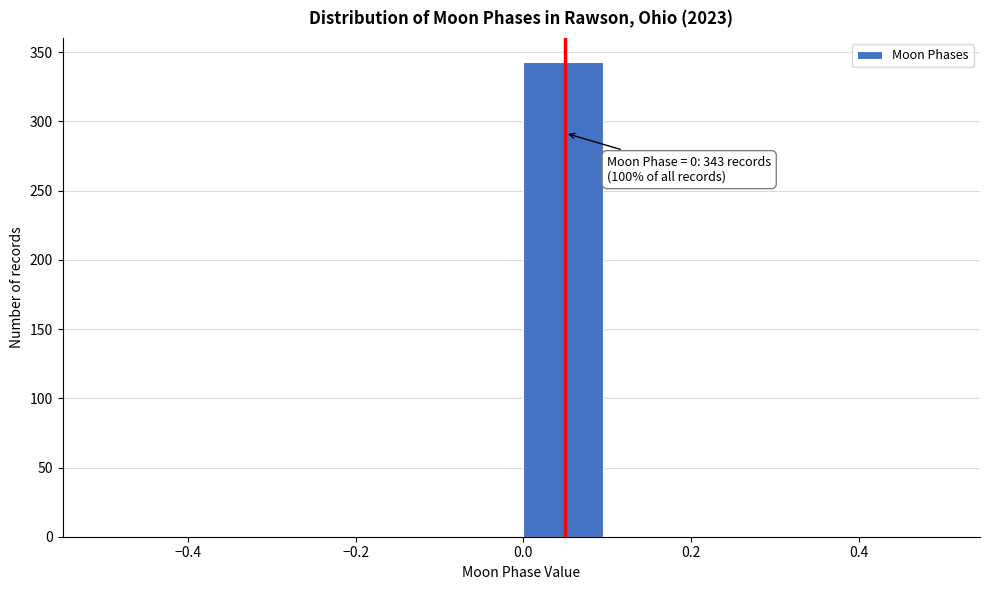

Which range on the x-axis has the tallest bar?

0.0 to 0.1